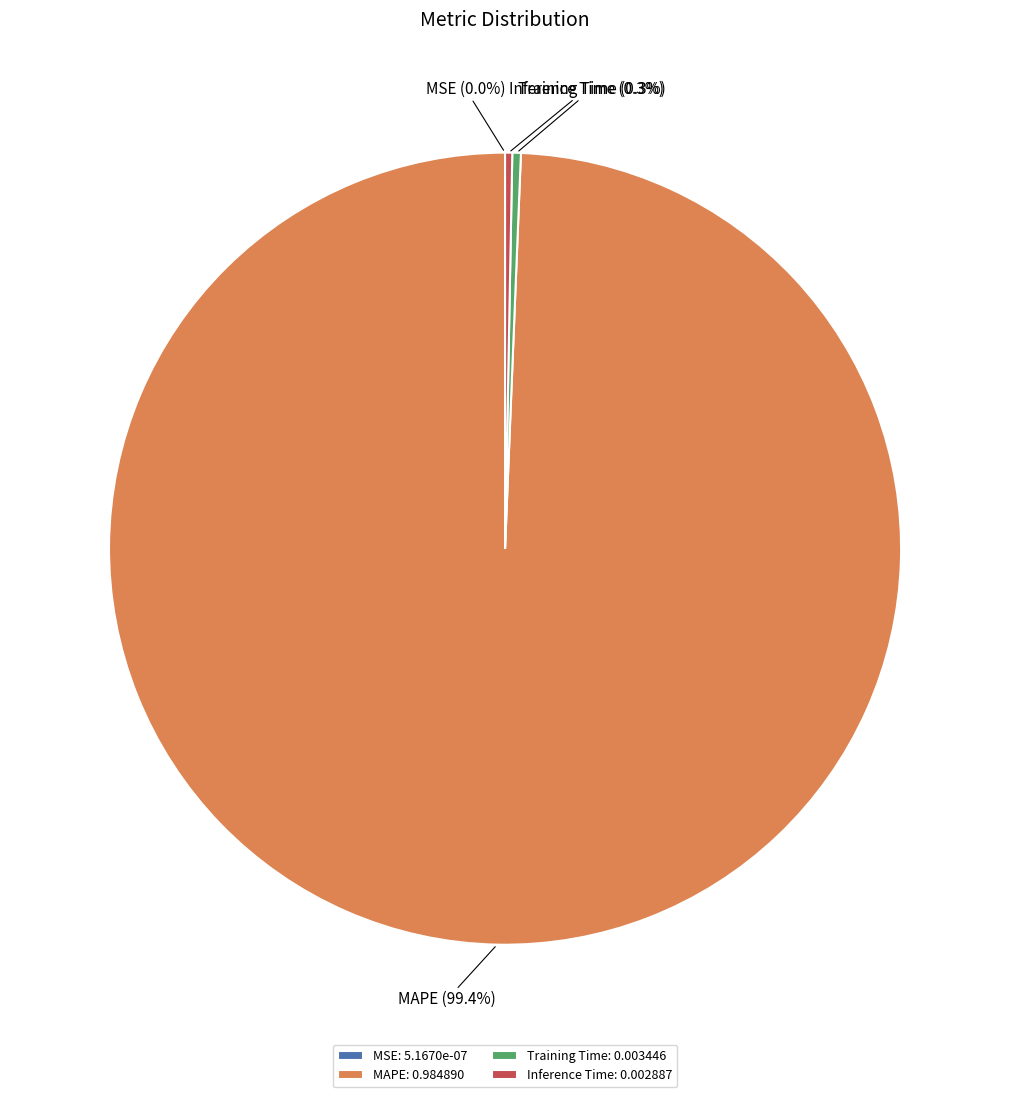

Which category accounts for the majority?

MAPE